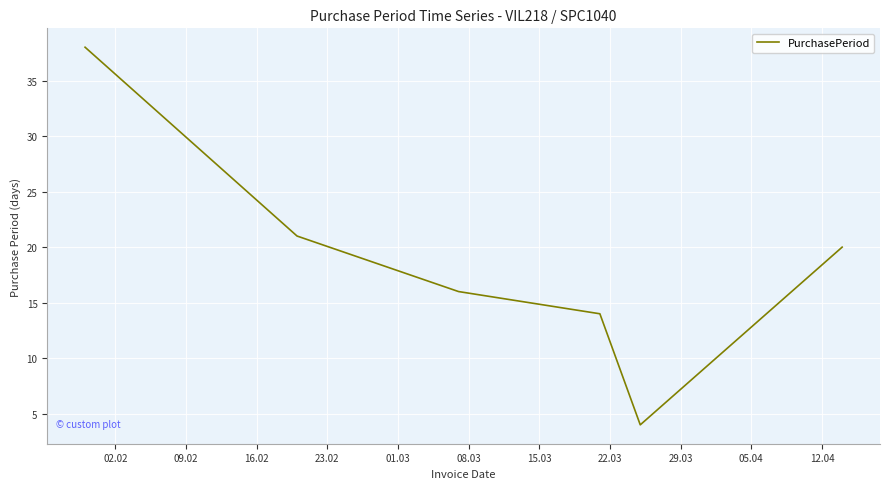

What is the difference between the second highest and second lowest values?

7